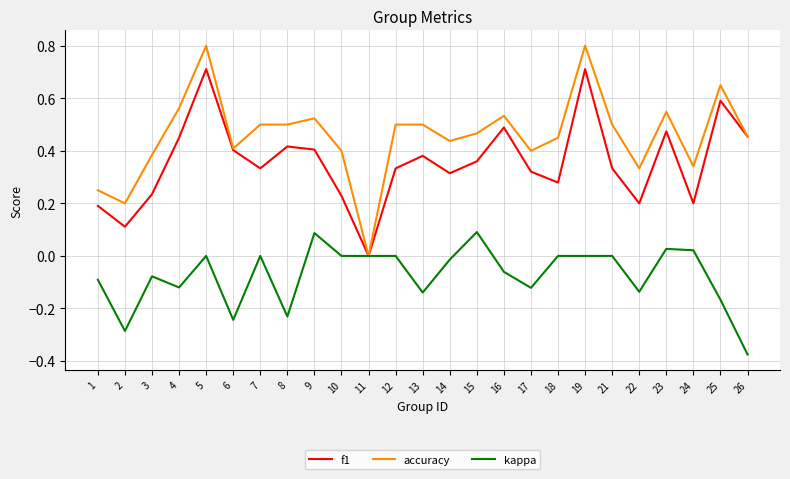

Is it true that f1 equals 0.6 at 25?

True